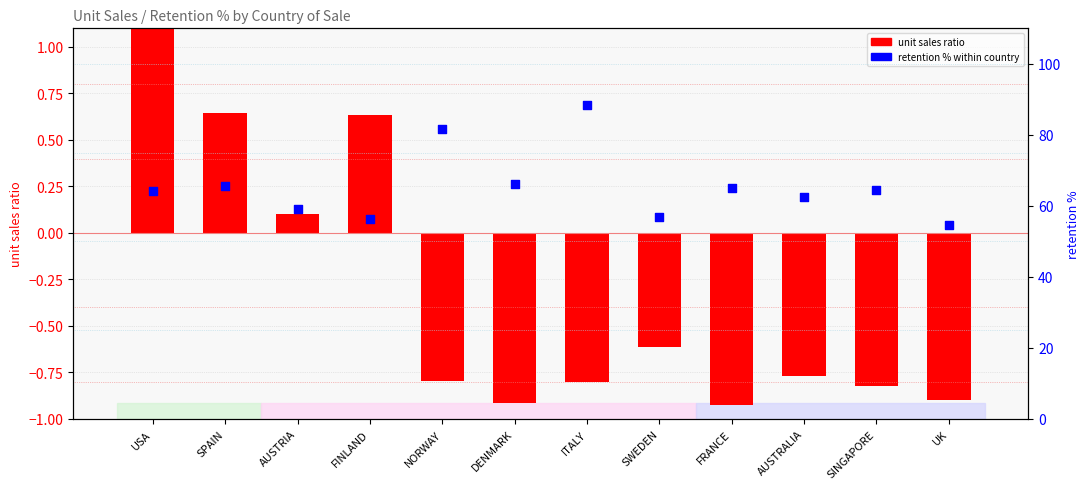

What are all the series names shown in the legend?

unit sales ratio, retention % within country